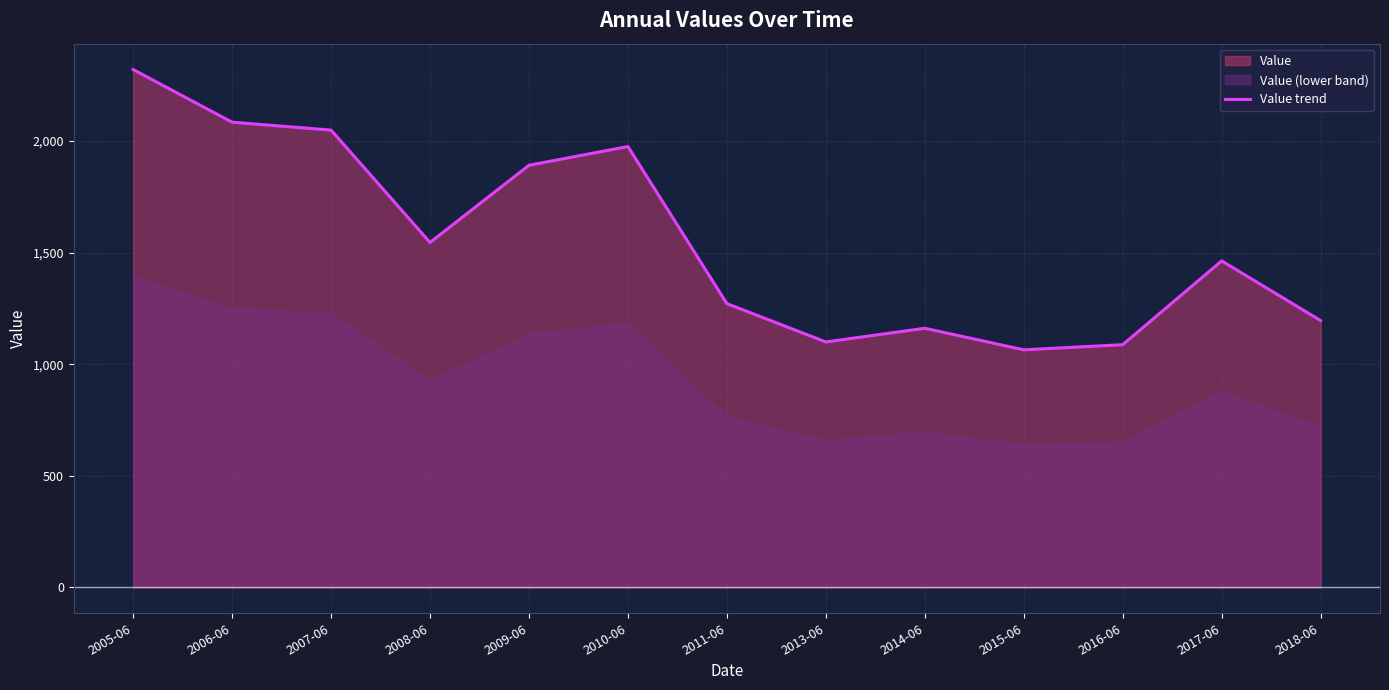

Reading left to right, extract all data points from this chart.

2320.0	2084.2	2048.8	1545.4	1891.3	1975.3	1271.3	1099.6	1160.9	1064.4	1087.4	1462.8	1195.4